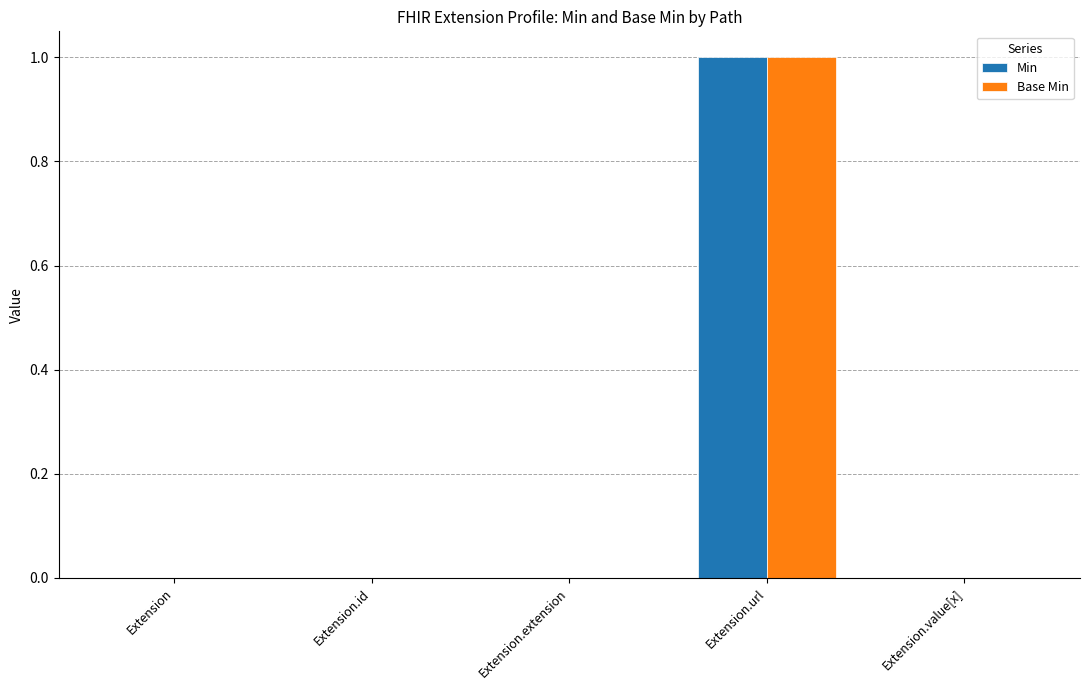

How many groups of bars are there?

5